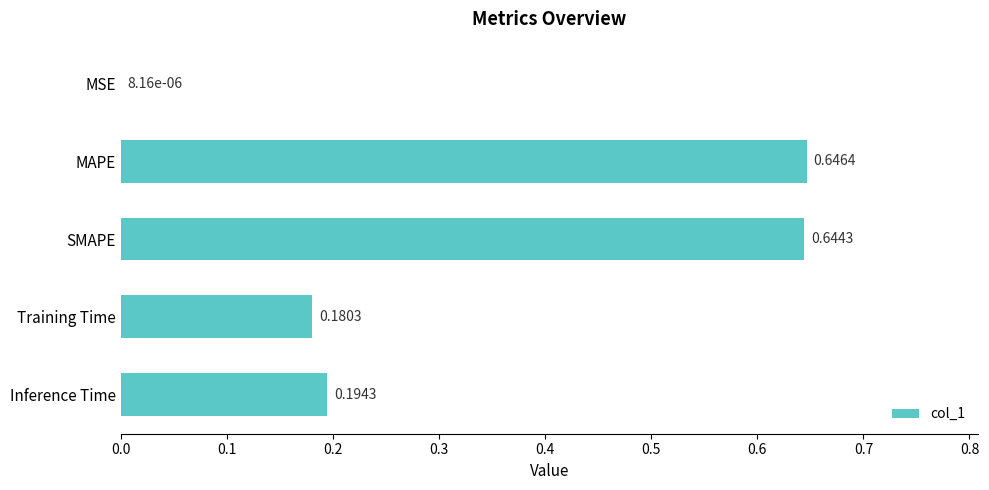

What is the sum of all values?

1.7